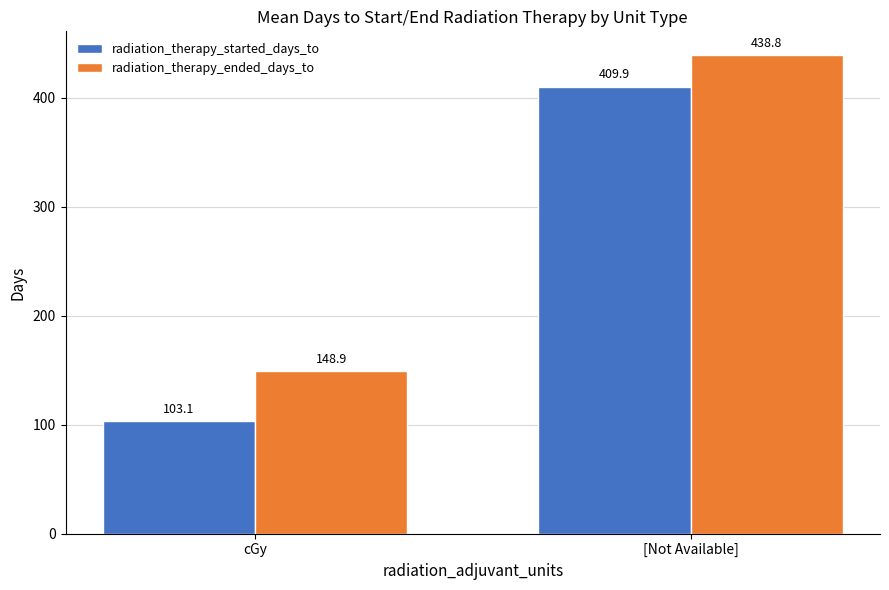

Which series has the widest spread of values?

radiation_therapy_started_days_to